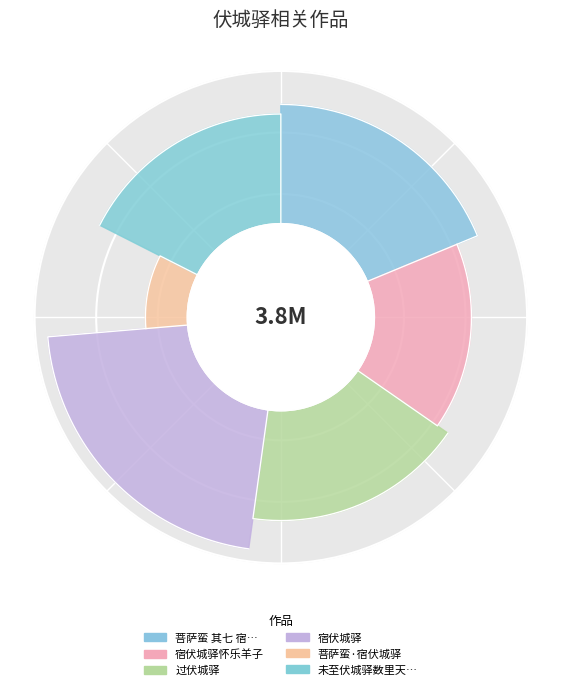

Rank the categories by value from lowest to highest.

菩萨蛮·宿伏城驿, 宿伏城驿怀乐羊子, 未至伏城驿数里天色已晚有数骑睥睨林间整备而过, 过伏城驿, 菩萨蛮 其七 宿伏城驿, 宿伏城驿